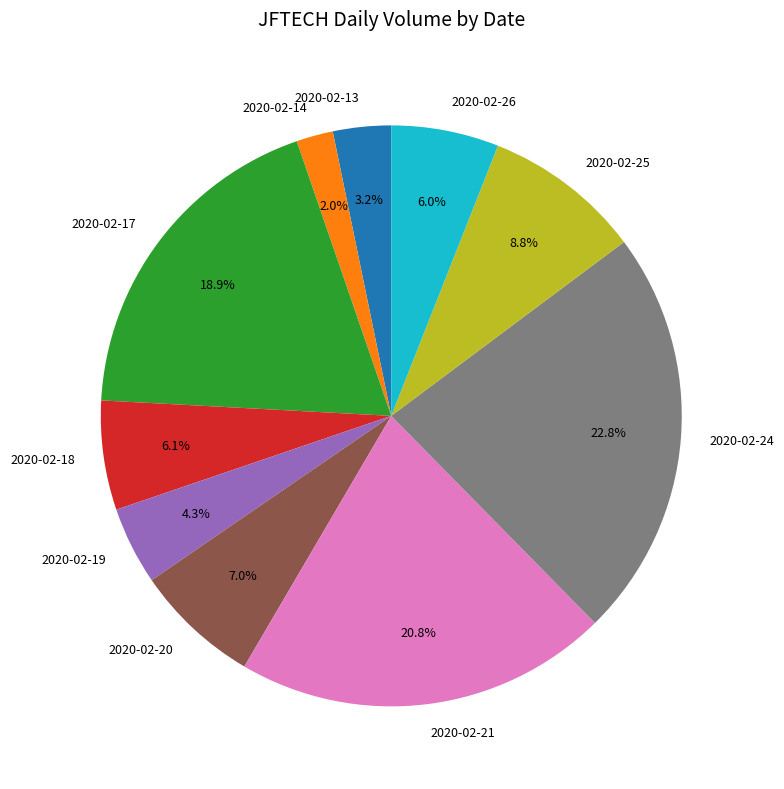

Is there a majority slice in this chart?

No